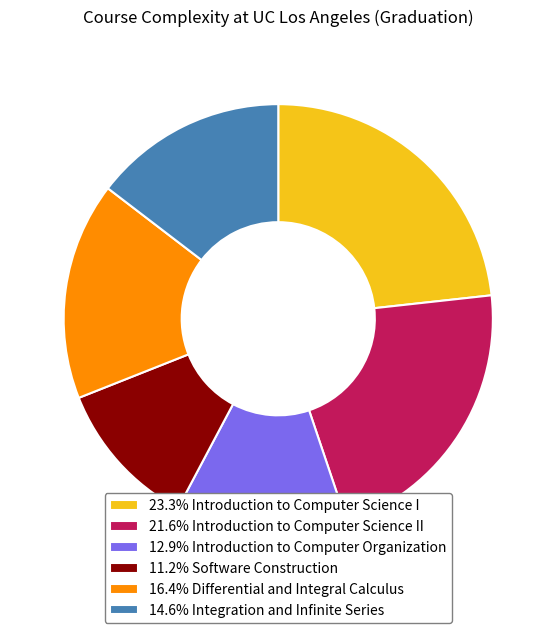

Is there any slice that represents more than half of the pie?

No